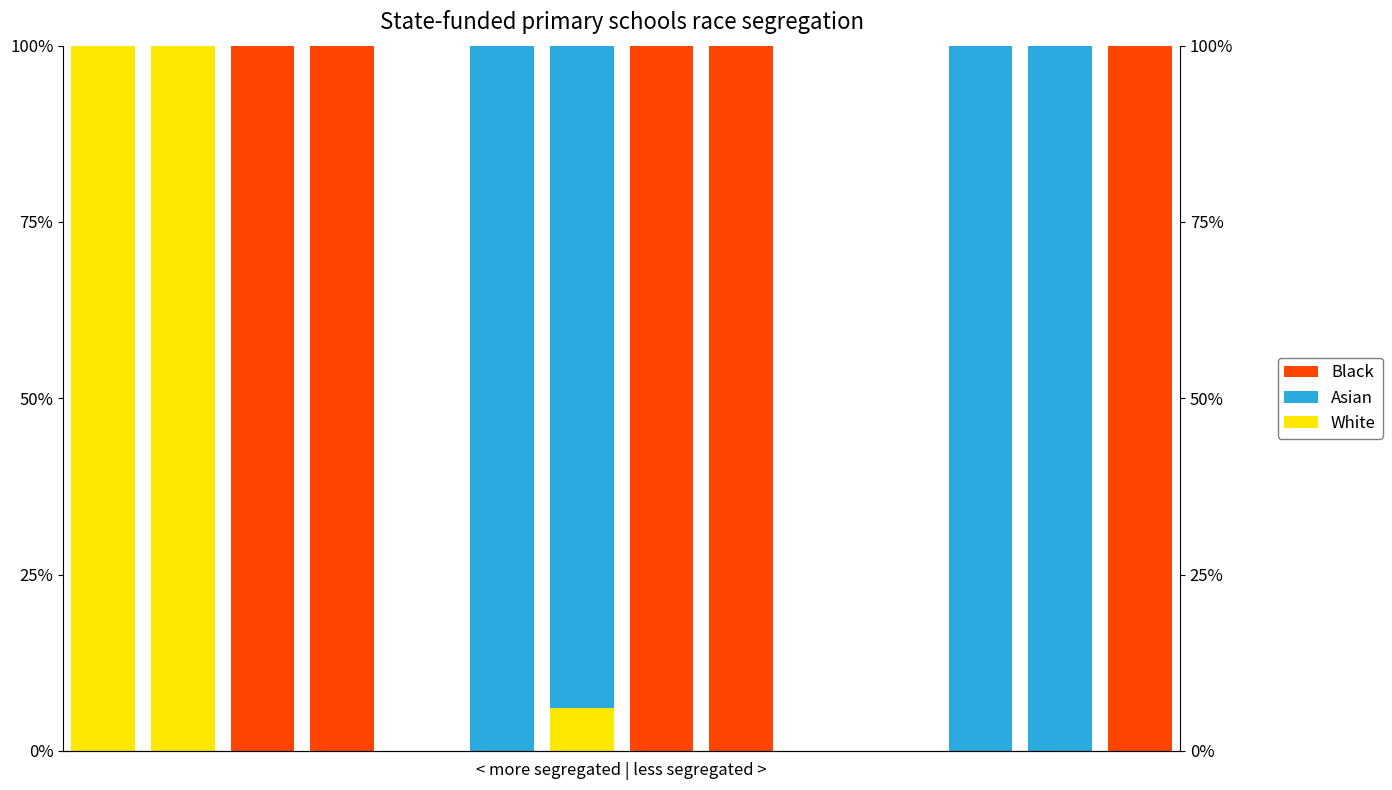

Which has a higher value, 6 or 1?

1